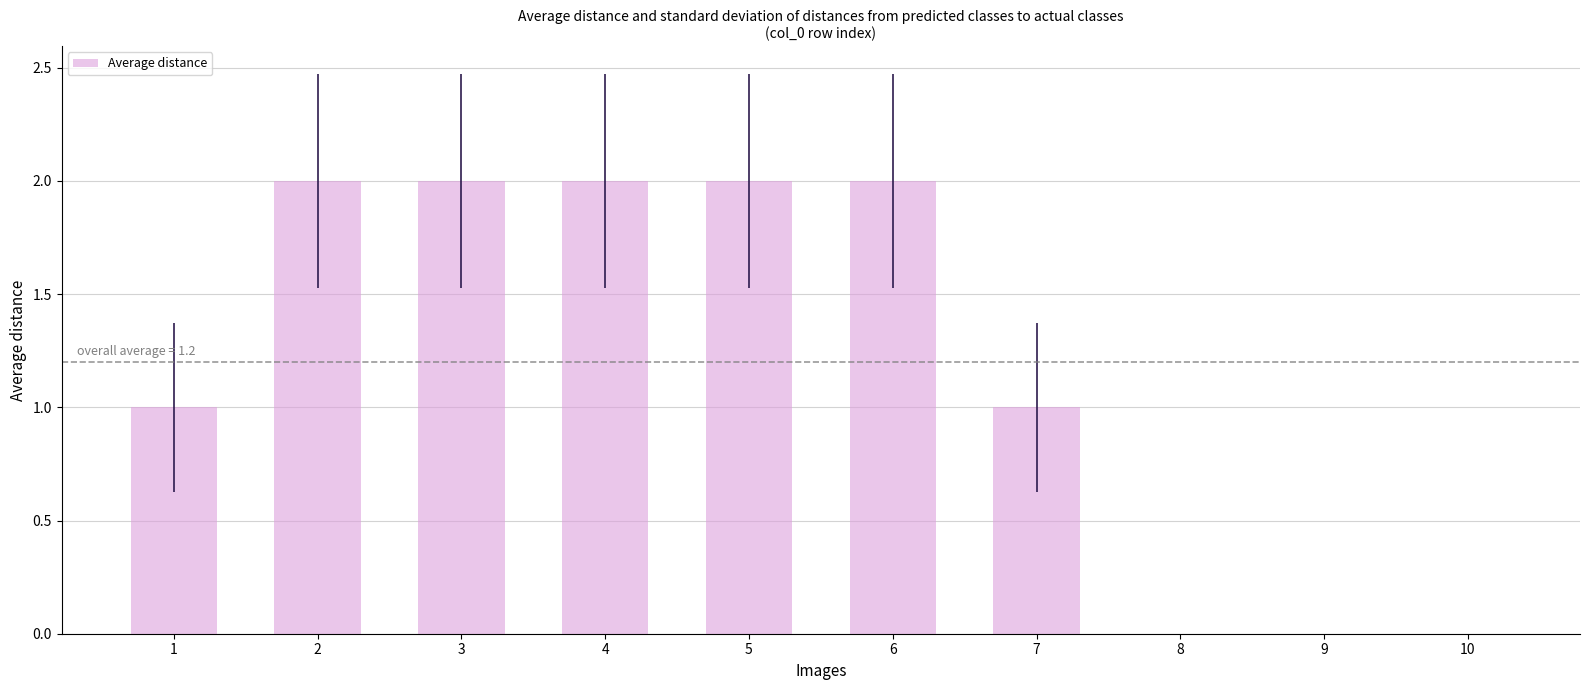

Reading right to left, list all the values displayed in this chart.

0	0	0	1	2	2	2	2	2	1